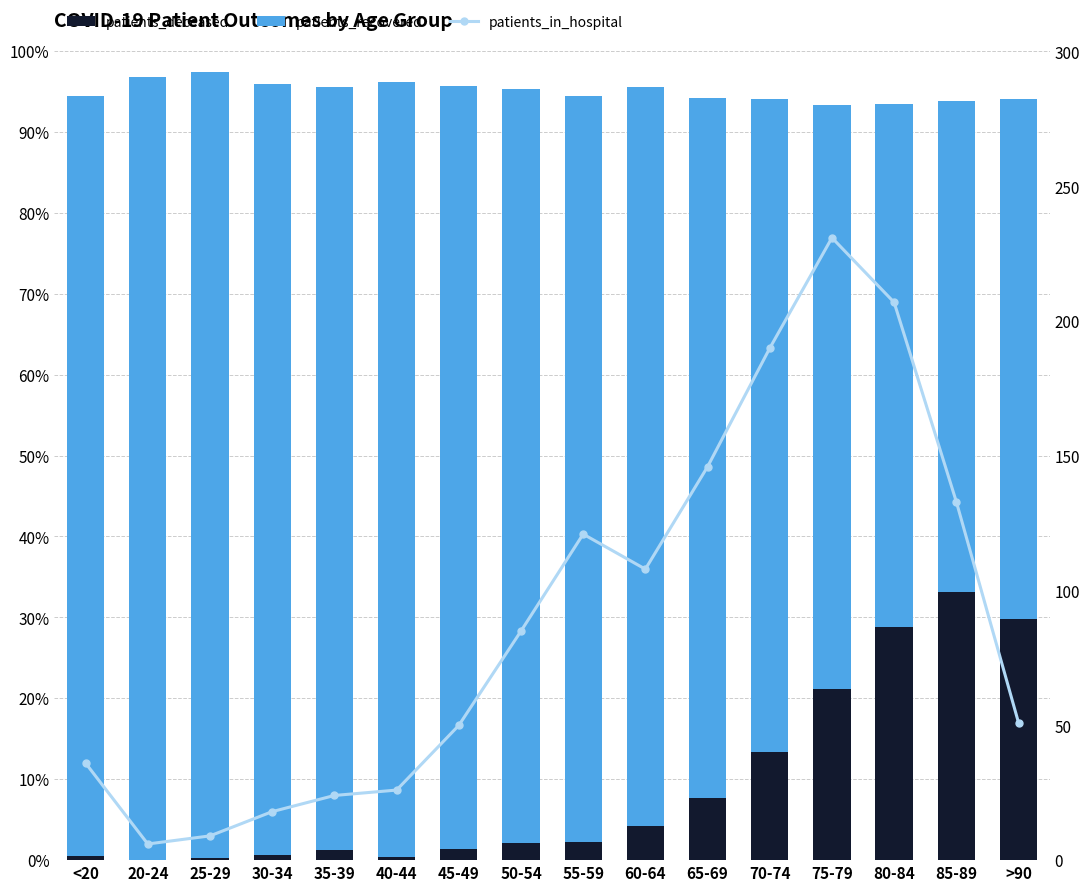

Is the value of patients_recovered at 75-79 greater than the value of patients_deceased at 35-39?

Yes